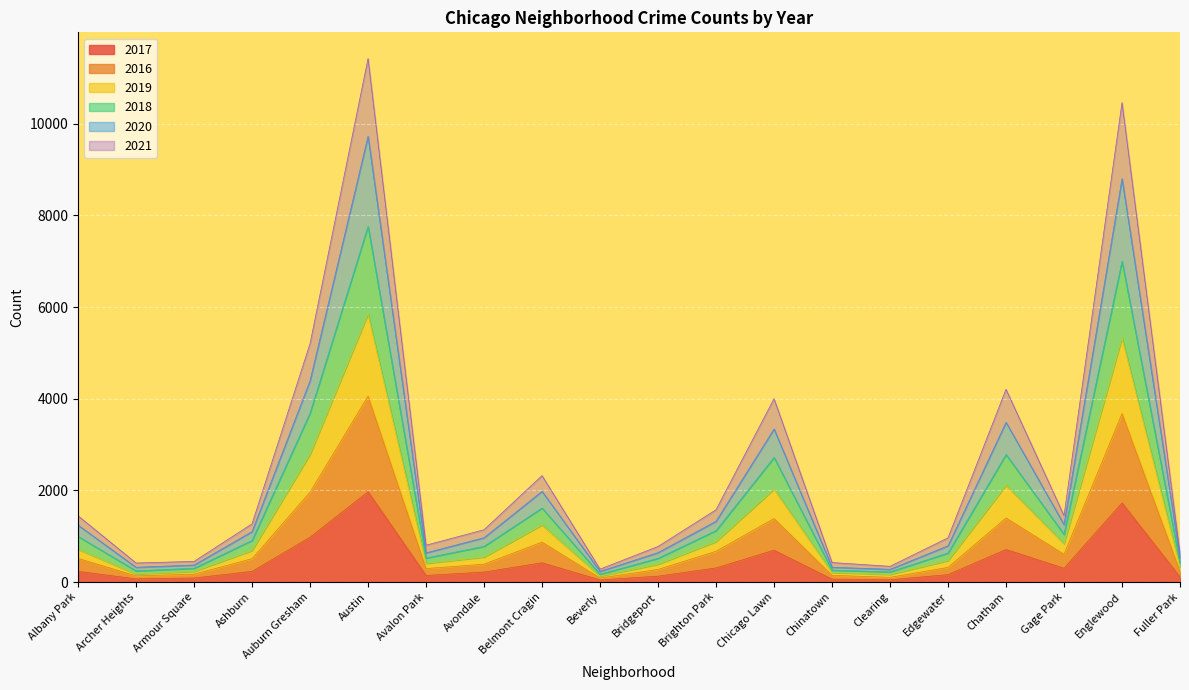

Is it true that 2017 equals 310 at Auburn Gresham?

False